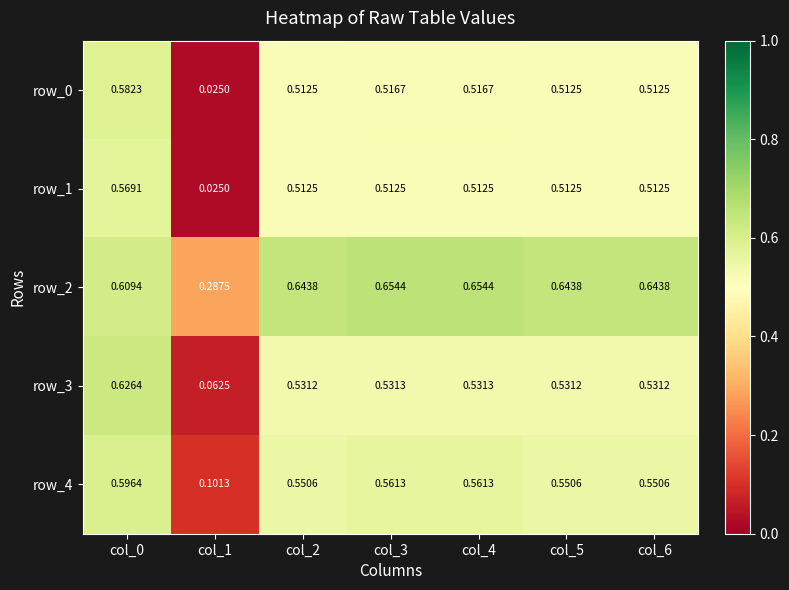

Is the value of row_0 at col_3 greater than the value of row_4 at col_4?

No